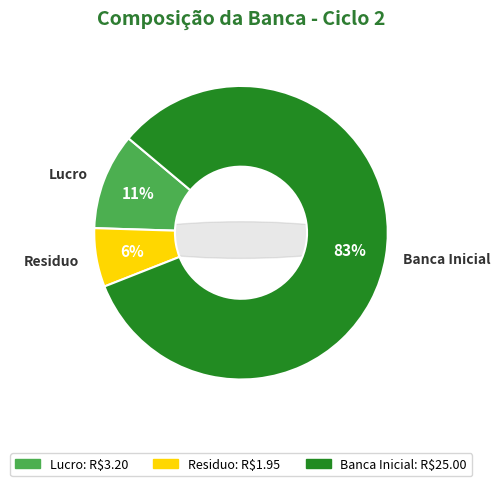

Is Residuo the majority of the pie?

No